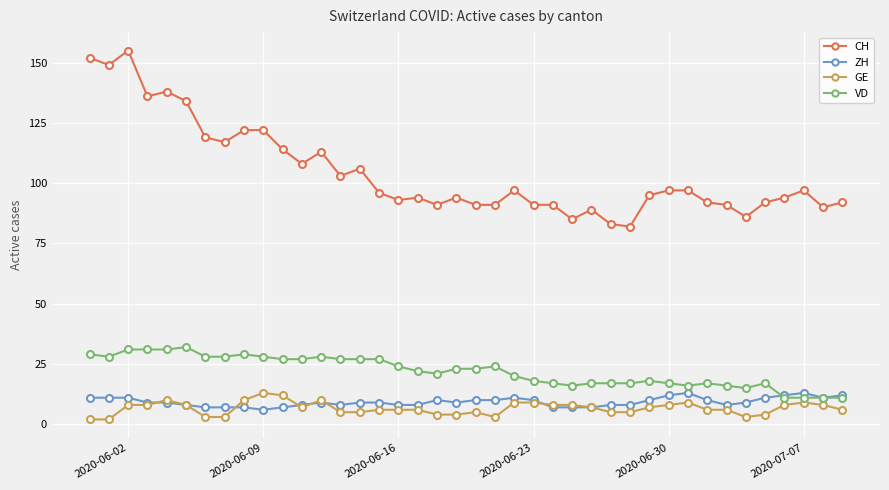

What is the maximum value shown in the chart?

155